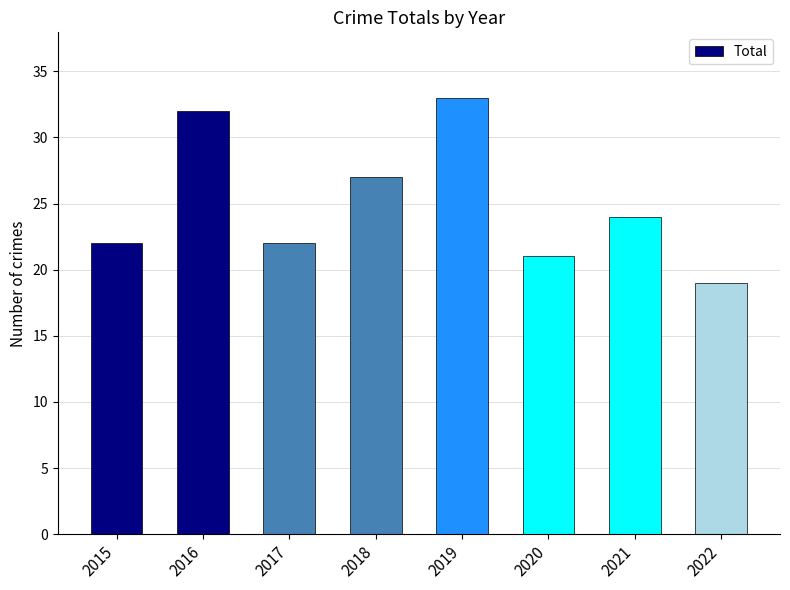

The chart shows a value of 31 at 2020. True or false?

False